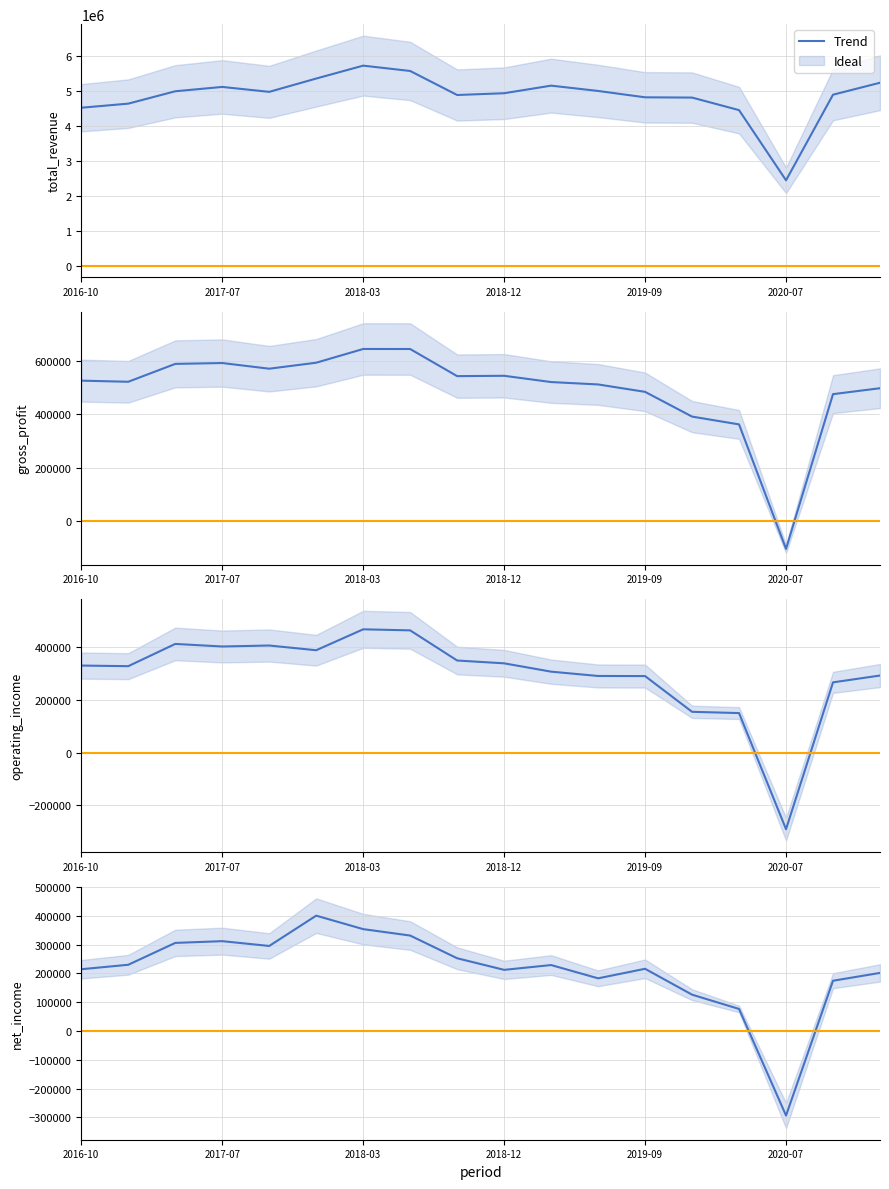

Which has a higher value, 2017-12-31 or 2020-10-03?

2017-12-31